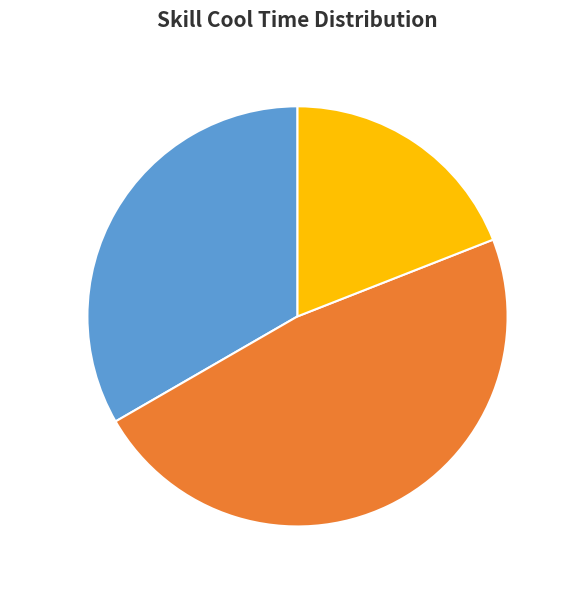

Count the number of slices in the pie.

3